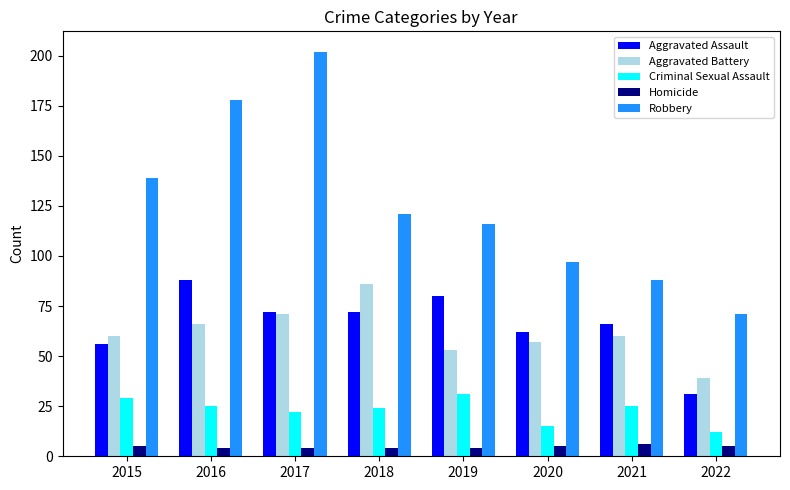

At which category is the sum across all series the highest?

2017